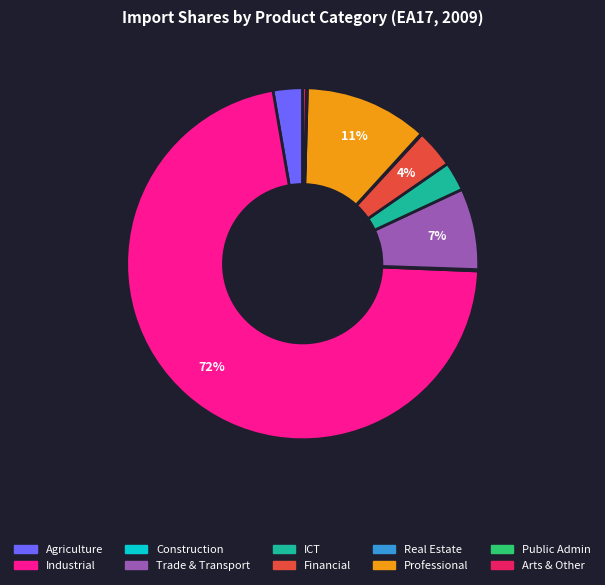

Is there any slice that represents more than half of the pie?

Yes